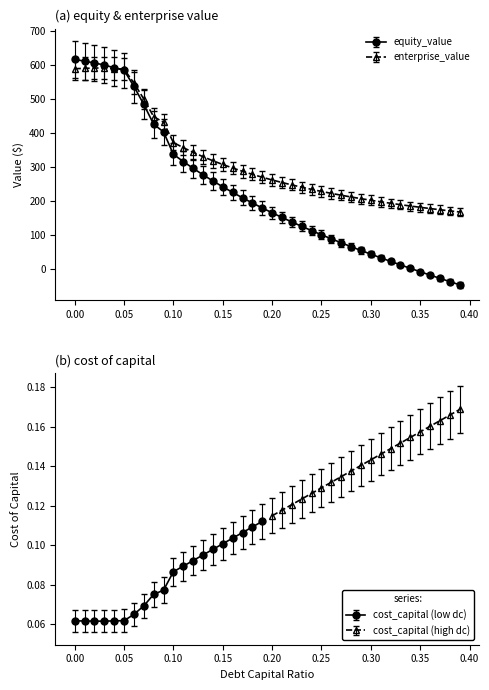

How many categories are shown in the chart?

40